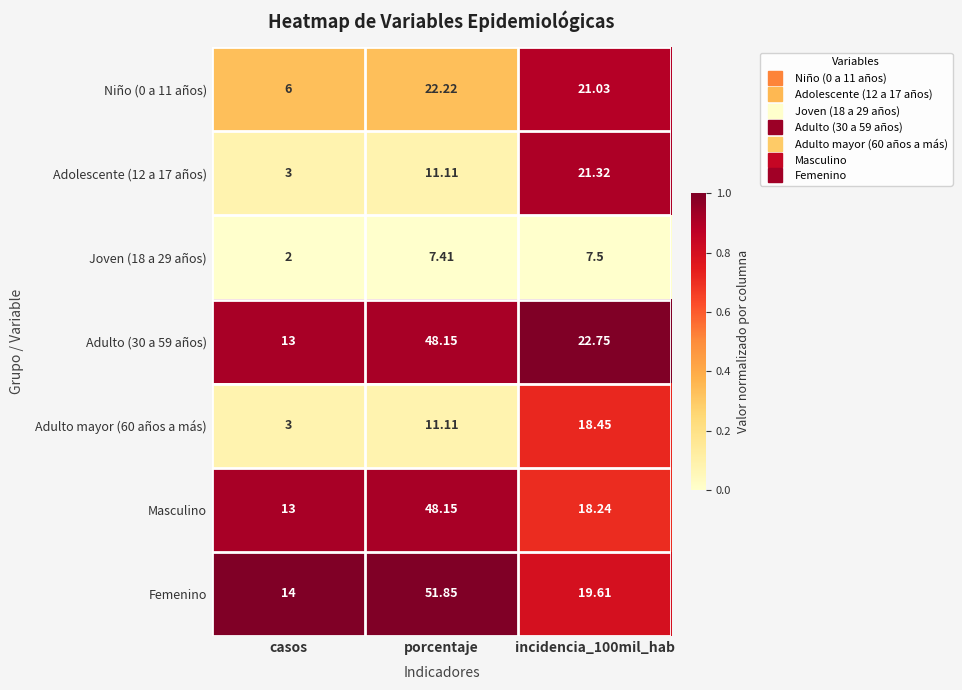

Which series has the largest total across all categories?

Femenino